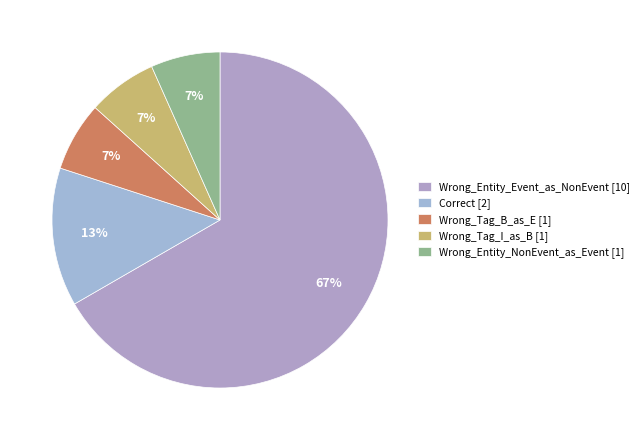

To the nearest percent, what percentage of the pie is Correct?

13%